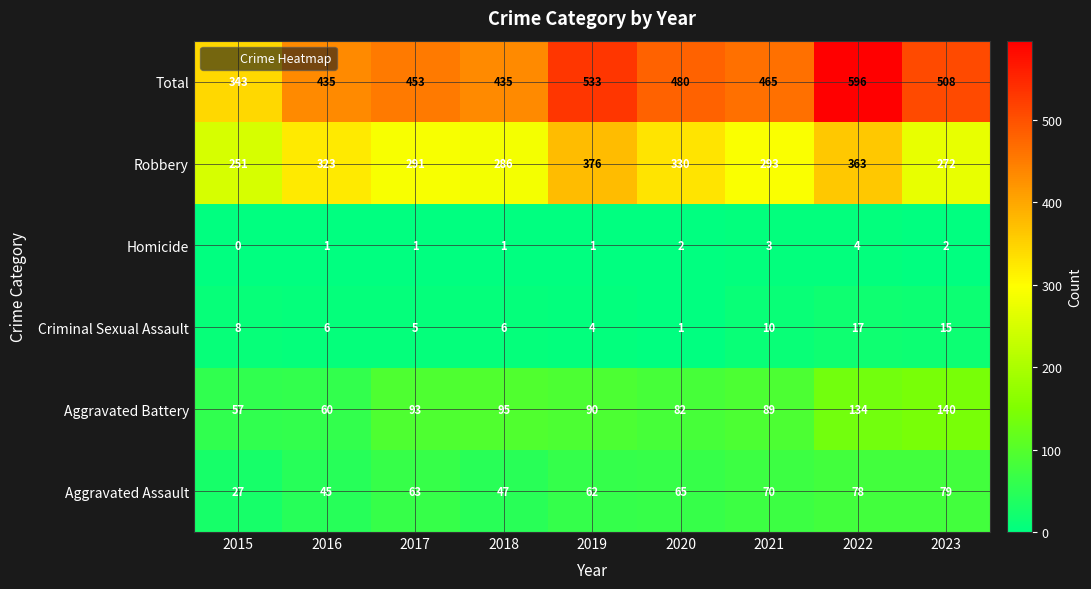

At 2021, list the series in order from largest to smallest.

Total, Robbery, Aggravated Battery, Aggravated Assault, Criminal Sexual Assault, Homicide